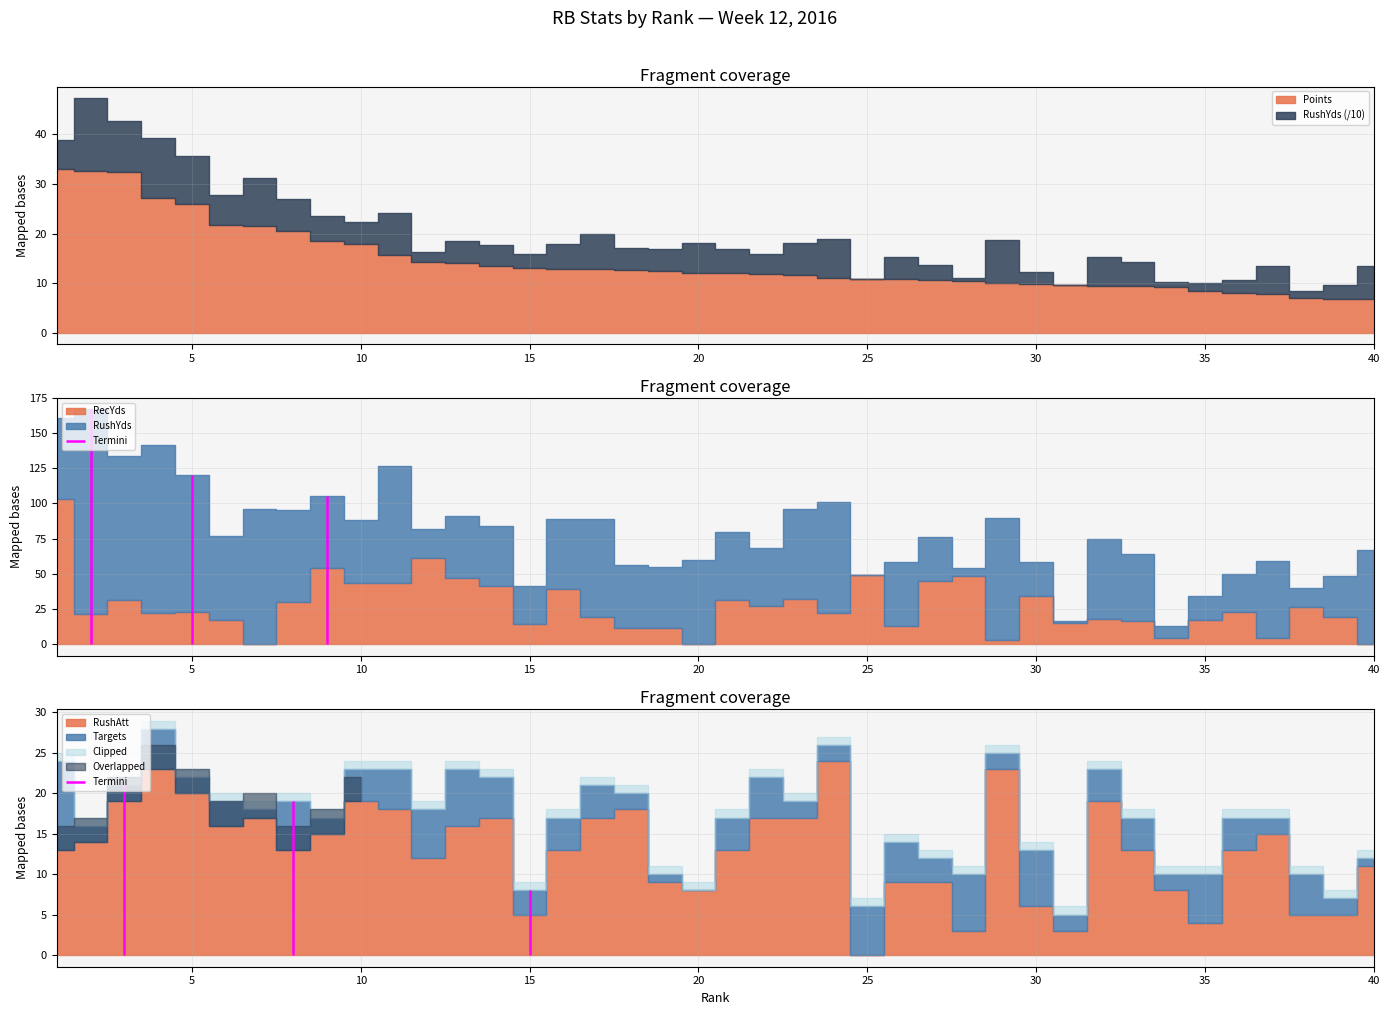

Reading right to left, what are all the values shown in this chart?

Points: 6.7	6.8	7.0	7.9	8.0	8.4	9.3	9.4	9.5	9.6	9.8	10.0	10.4	10.6	10.8	10.9	11.1	11.6	11.8	12.0	12.0	12.5	12.6	12.9	12.9	13.1	13.4	14.1	14.2	15.7	17.8	18.5	20.5	21.6	21.7	26.0	27.2	32.4	32.7	33.1
RushYds: 67.0	29.0	14.0	55.0	27.0	17.0	9.0	48.0	57.0	1.0	24.0	87.0	6.0	31.0	45.0	0.0	79.0	64.0	41.0	49.0	60.0	44.0	45.0	70.0	50.0	27.0	43.0	44.0	21.0	84.0	45.0	51.0	65.0	96.0	60.0	97.0	120.0	103.0	146.0	58.0
RecYds: 0.0	19.0	26.0	4.0	23.0	17.0	4.0	16.0	18.0	15.0	34.0	3.0	48.0	45.0	13.0	49.0	22.0	32.0	27.0	31.0	0.0	11.0	11.0	19.0	39.0	14.0	41.0	47.0	61.0	43.0	43.0	54.0	30.0	0.0	17.0	23.0	22.0	31.0	21.0	103.0
RushAtt: 11.0	5.0	5.0	15.0	13.0	4.0	8.0	13.0	19.0	3.0	6.0	23.0	3.0	9.0	9.0	0.0	24.0	17.0	17.0	13.0	8.0	9.0	18.0	17.0	13.0	5.0	17.0	16.0	12.0	18.0	19.0	15.0	13.0	17.0	16.0	20.0	23.0	19.0	14.0	13.0
Targets: 1.0	2.0	5.0	2.0	4.0	6.0	2.0	4.0	4.0	2.0	7.0	2.0	7.0	3.0	5.0	6.0	2.0	2.0	5.0	4.0	0.0	1.0	2.0	4.0	4.0	3.0	5.0	7.0	6.0	5.0	4.0	2.0	6.0	1.0	3.0	2.0	5.0	2.0	2.0	11.0